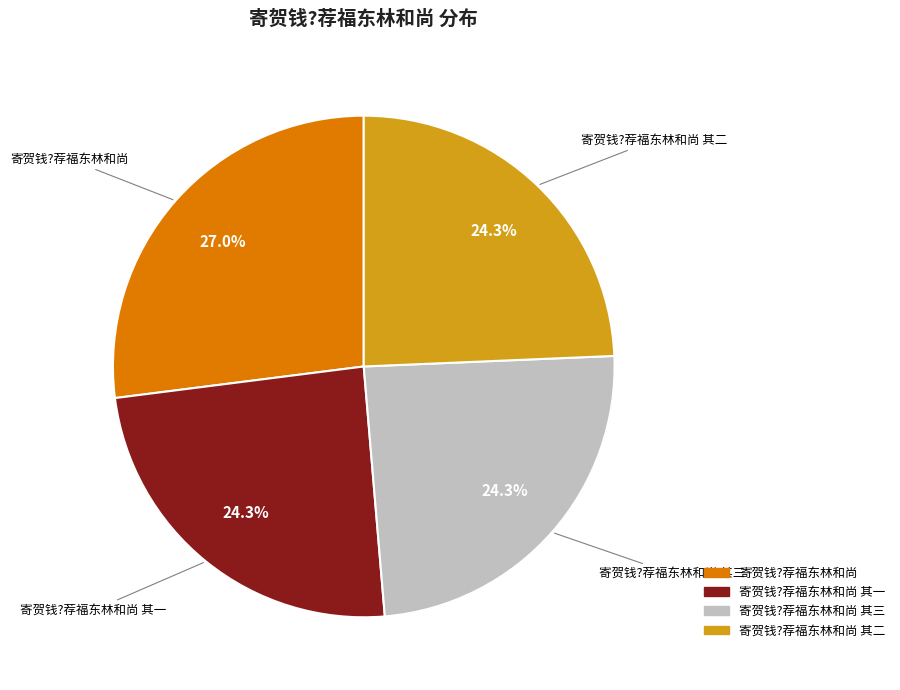

Is there any slice that represents more than half of the pie?

No